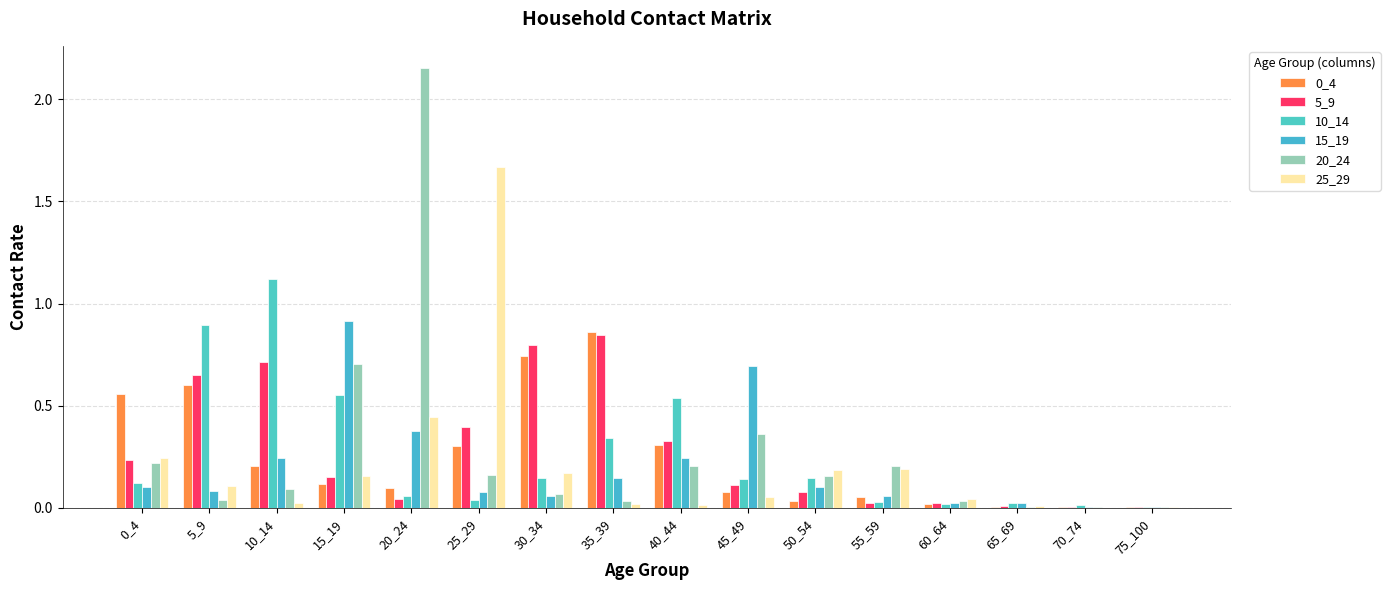

Where is 20_24 nearest to the value 1?

15_19